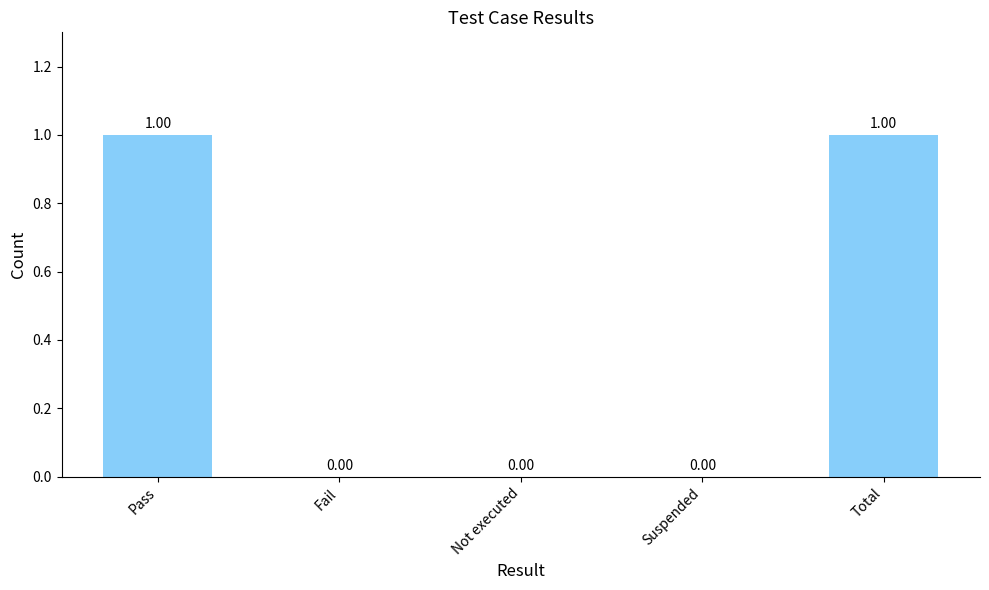

True or false: the data shows 1 at Total.

True